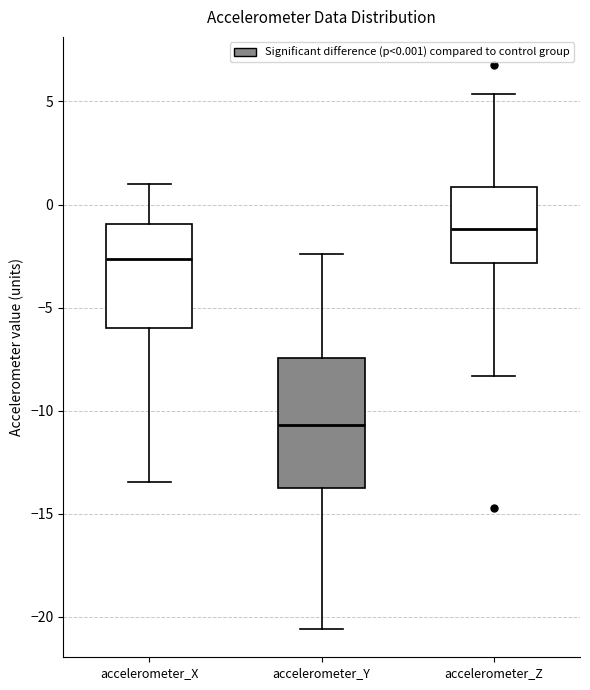

Where does the lower whisker of the box for accelerometer_X end on the y-axis? The values are not printed on the chart, so give them approximately, as read against the axis.

-13.5